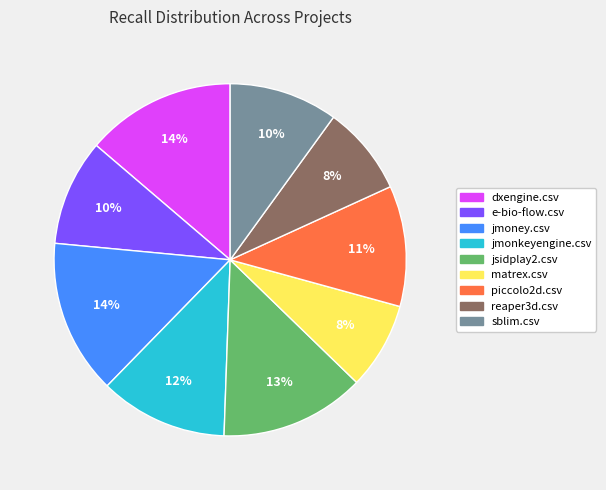

Is jmonkeyengine.csv the majority of the pie?

No